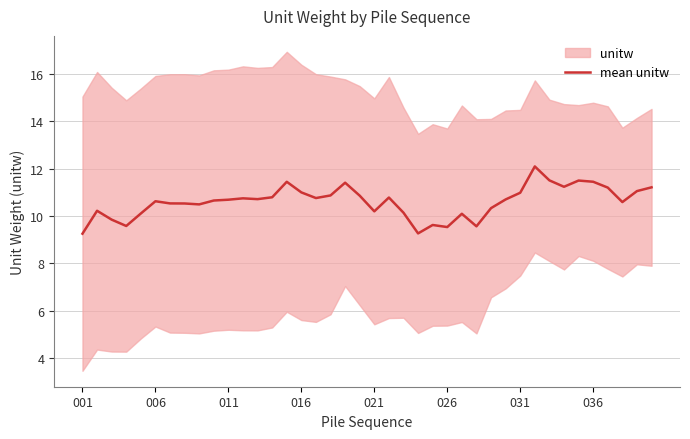

What is the minimum value for mean unitw?

9.3